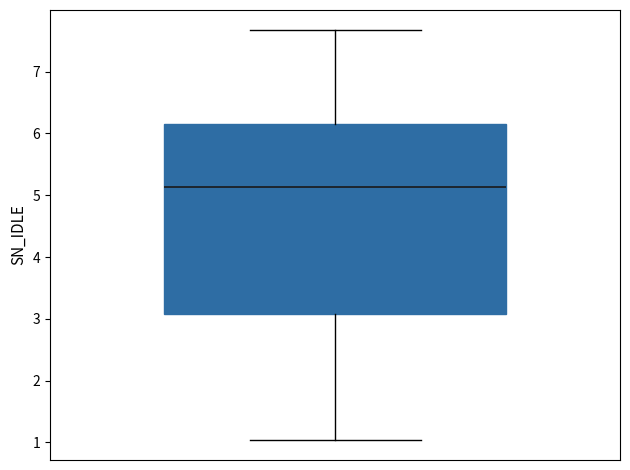

Where does the lower whisker of the box end on the y-axis? The values are not printed on the chart, so give them approximately, as read against the axis.

1.0